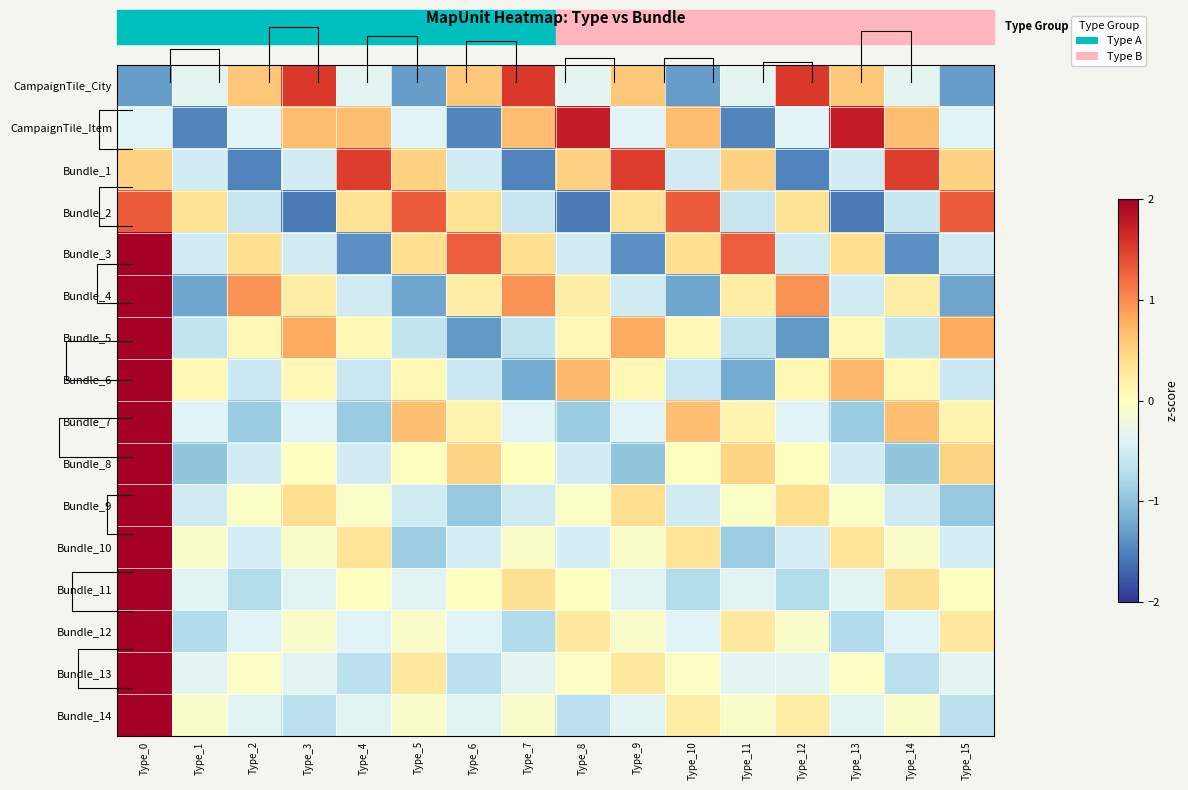

At which label is Bundle_6 closest to 1?

Type_8